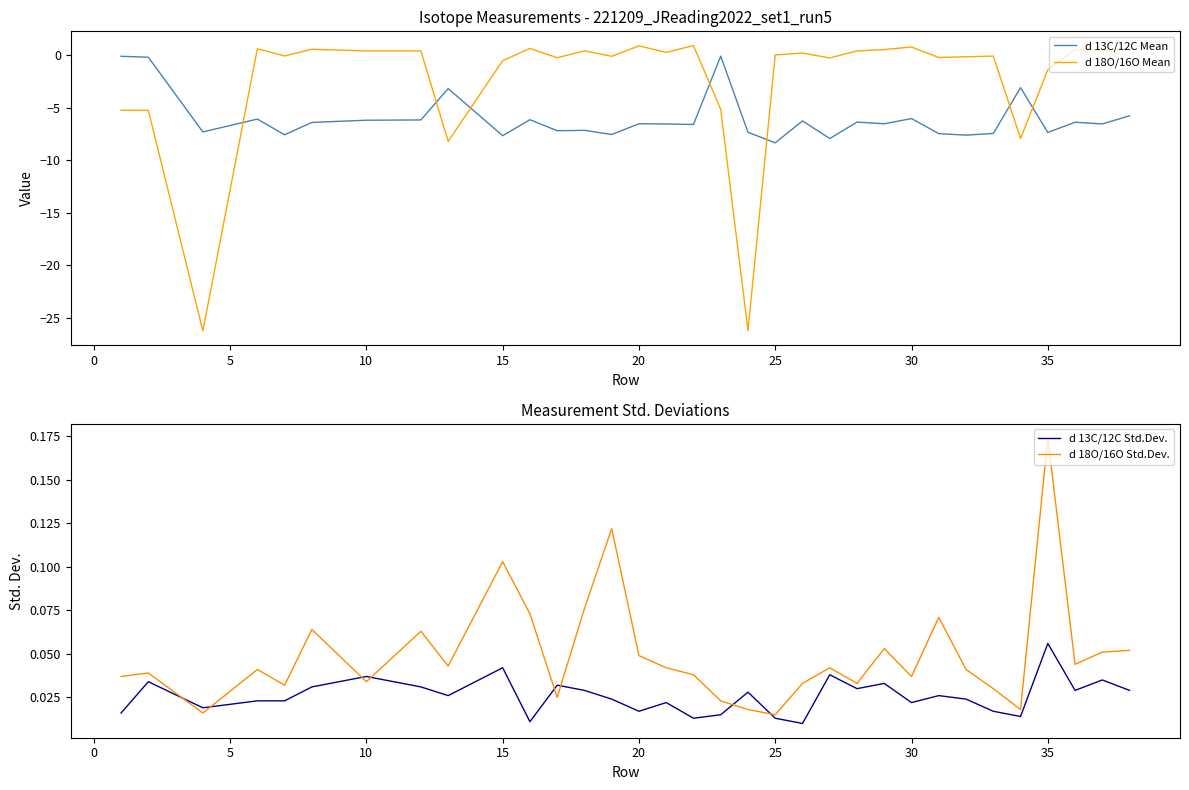

True or false: d 13C/12C Mean and d 18O/16O Mean cross at least once.

True